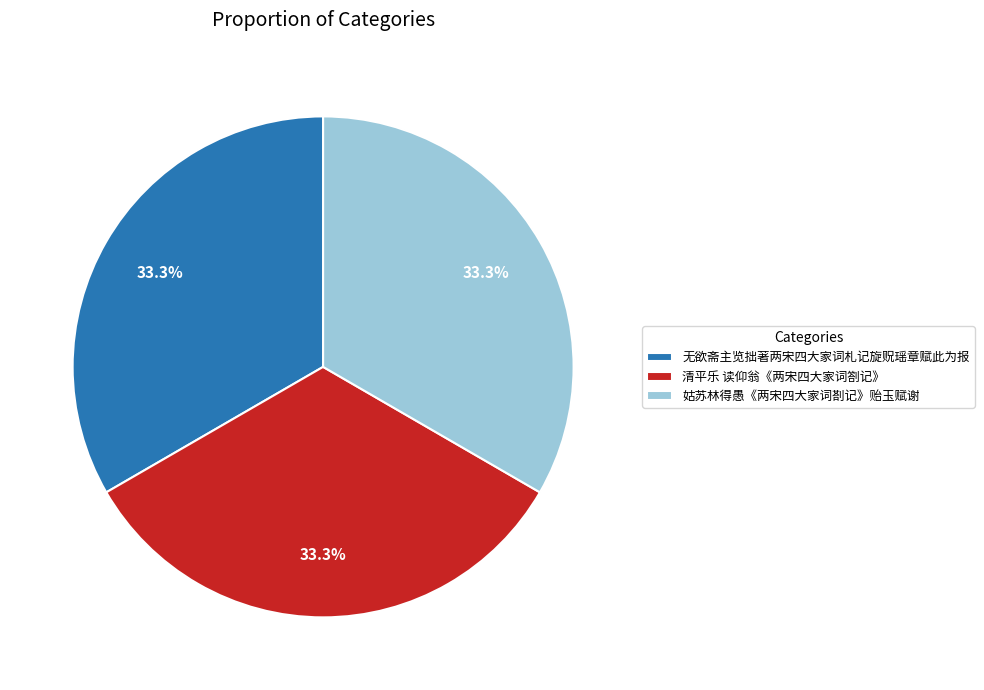

Approximately how many times larger is the value at 无欲斋主览拙著两宋四大家词札记旋贶瑶章赋此为报 compared to 姑苏林得愚《两宋四大家词剳记》贻玉赋谢?

1.0